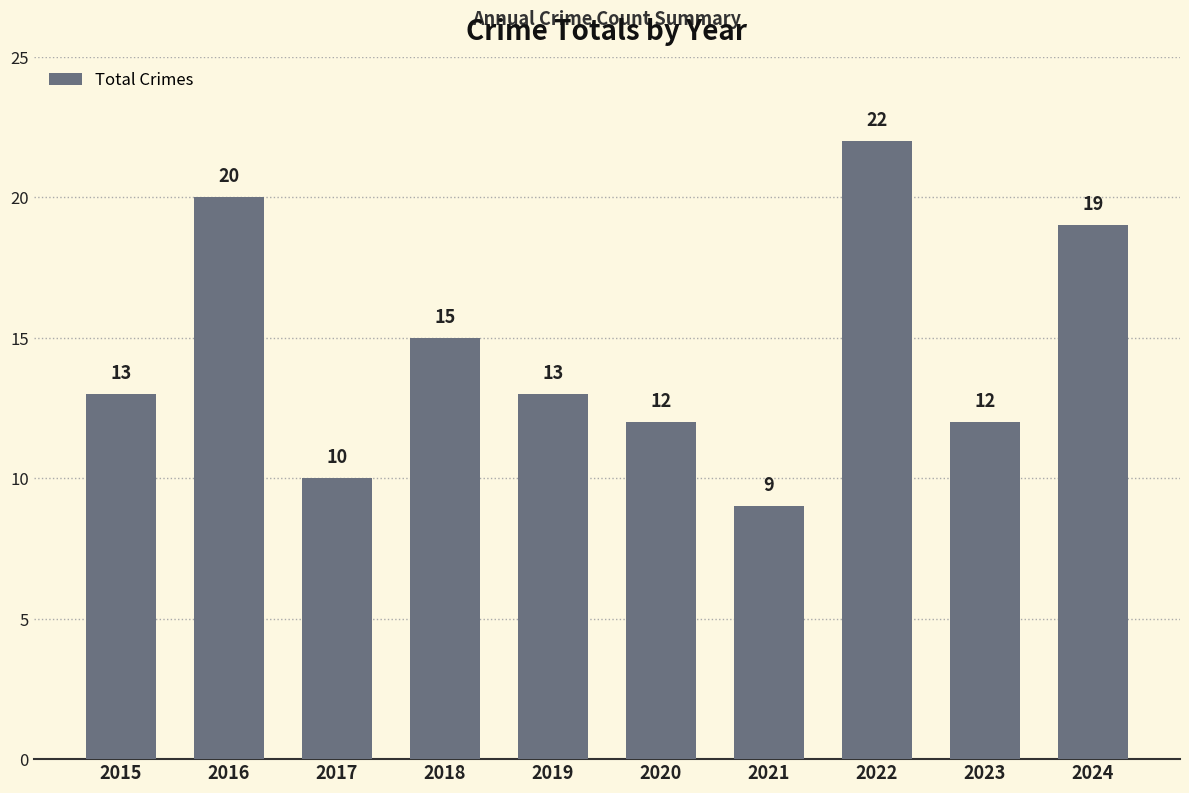

Does the chart contain any negative values?

No